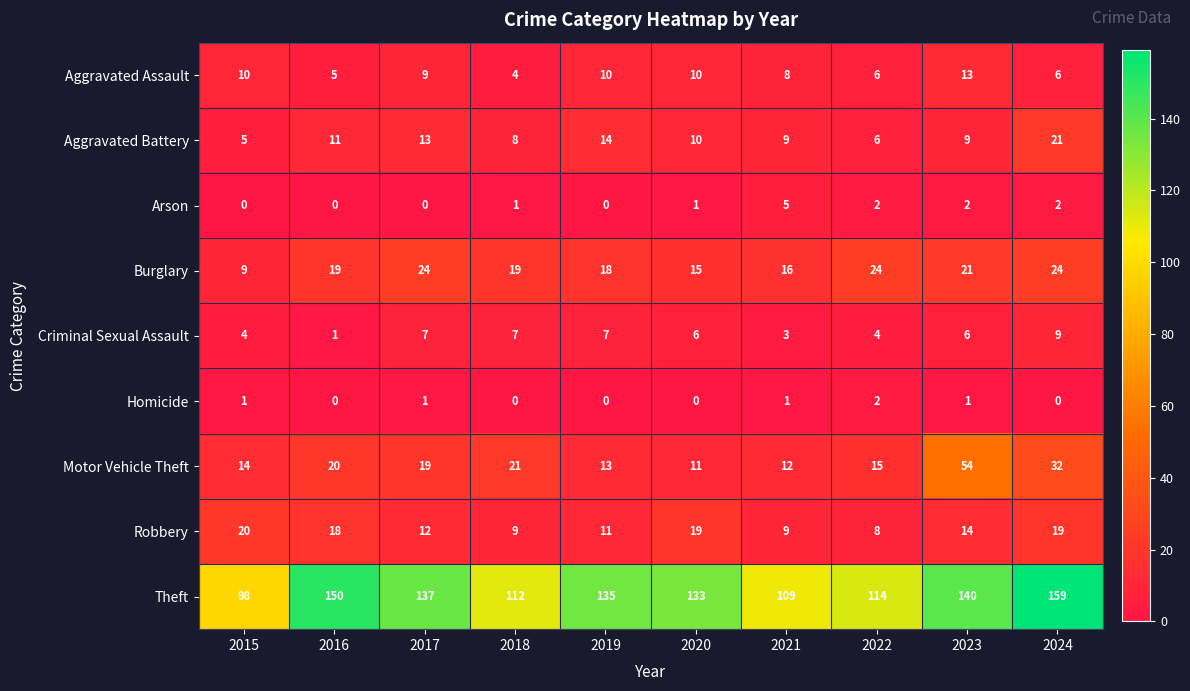

What value does the Aggravated Assault series have at 2017?

9